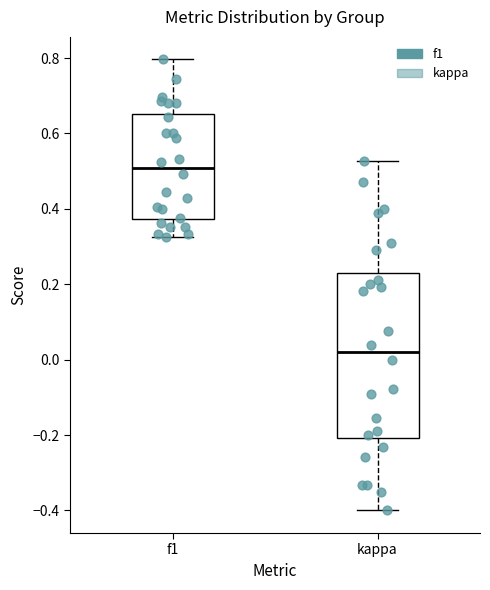

Which box has the lowest median line?

kappa